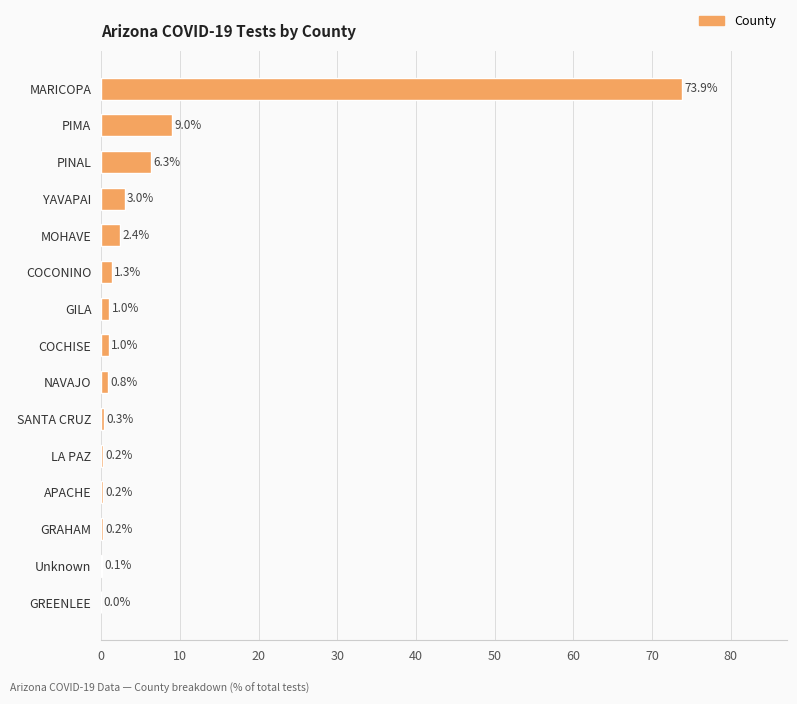

What is the sum of the values at SANTA CRUZ and COCHISE?

1.3